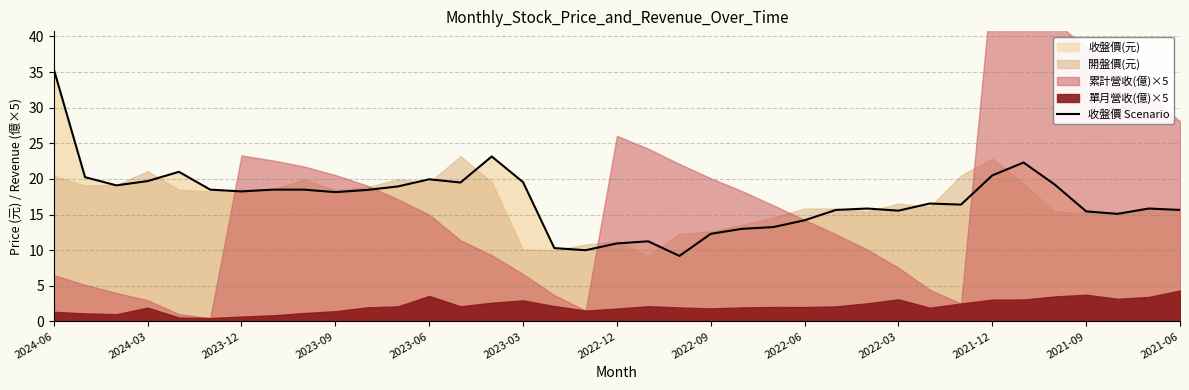

True or false: 收盤價 Scenario has a value of 15.4 at 2021-09.

True